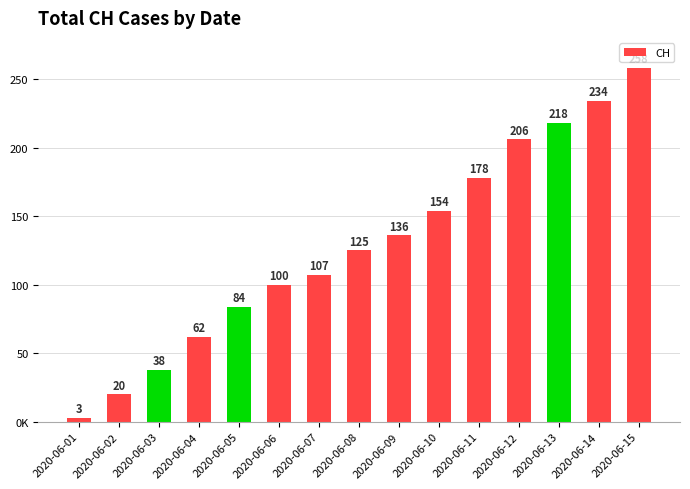

Which has a higher value, 2020-06-03 or 2020-06-12?

2020-06-12